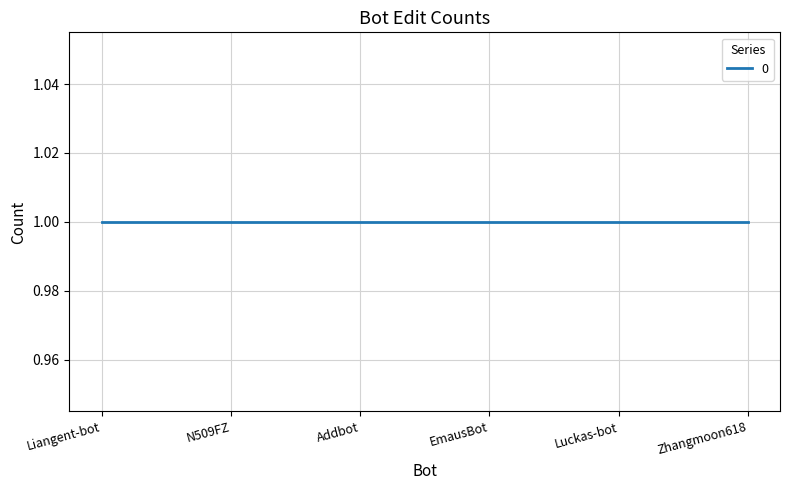

Count the number of categories in the chart.

6